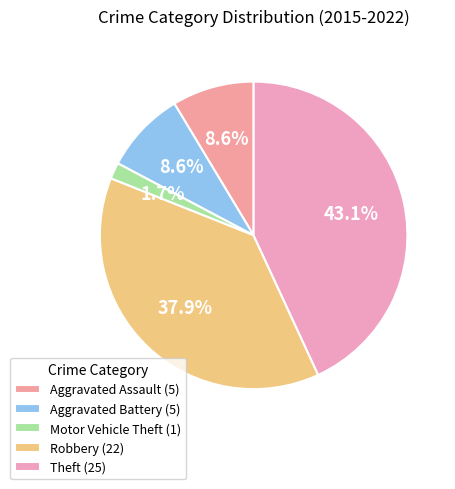

Does Robbery represent more than half of the total?

No